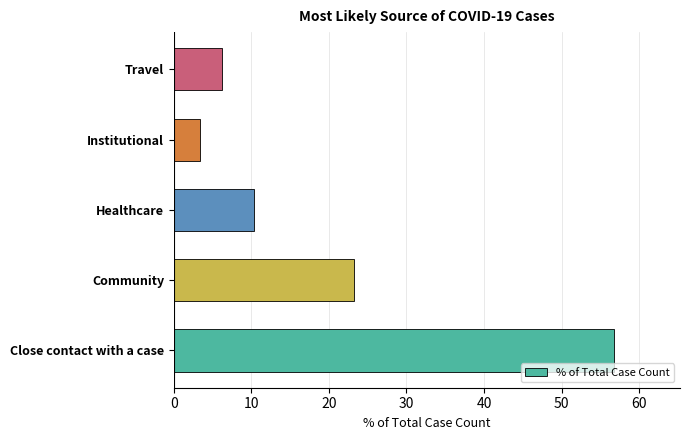

Is it true that the value at Close contact with a case is 25.7?

False